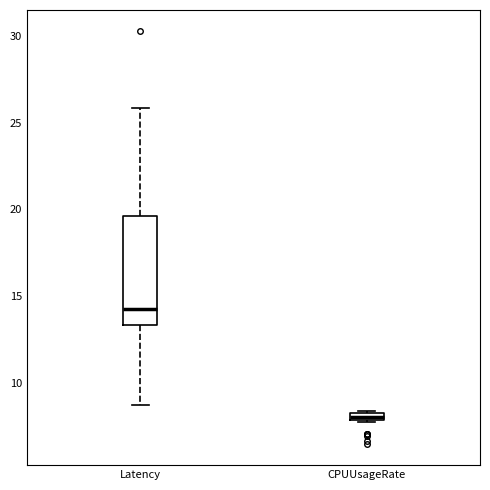

Where does the upper whisker of the box for Latency end on the y-axis? The values are not printed on the chart, so give them approximately, as read against the axis.

26.0